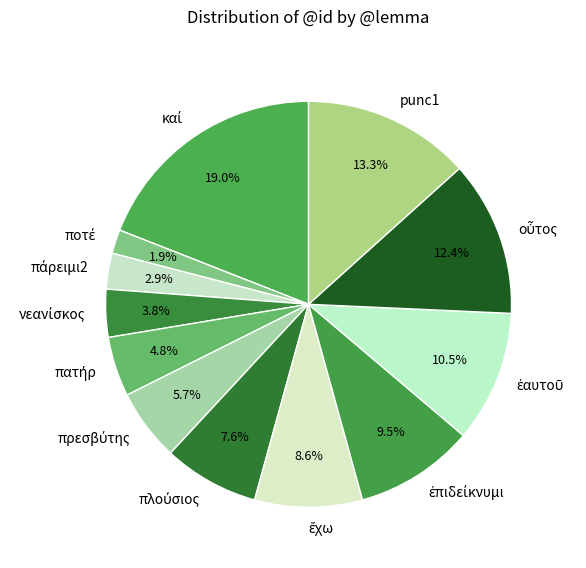

To the nearest percent, what is the average slice percentage?

8%